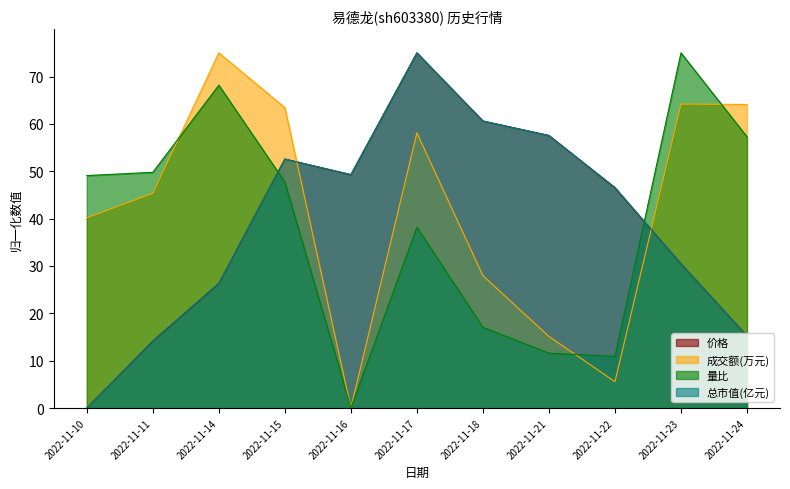

Is the value of 价格 at 2022-11-24 greater than the value of 总市值(亿元) at 2022-11-14?

No